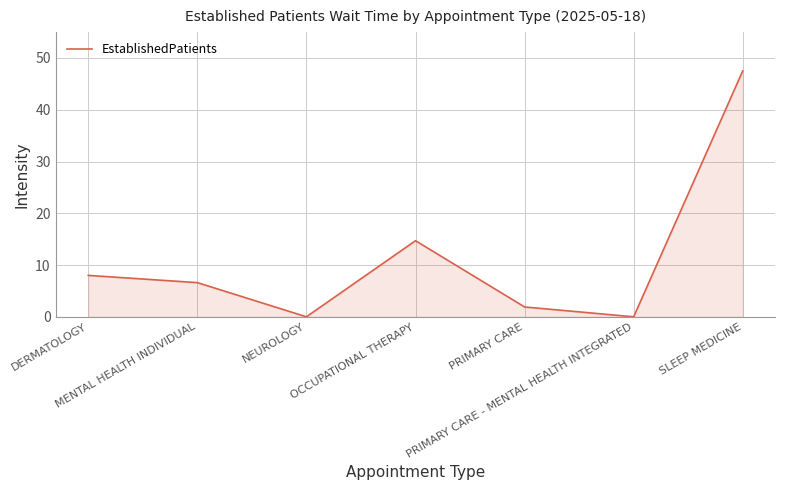

At which category does the data reach its first local peak?

OCCUPATIONAL THERAPY